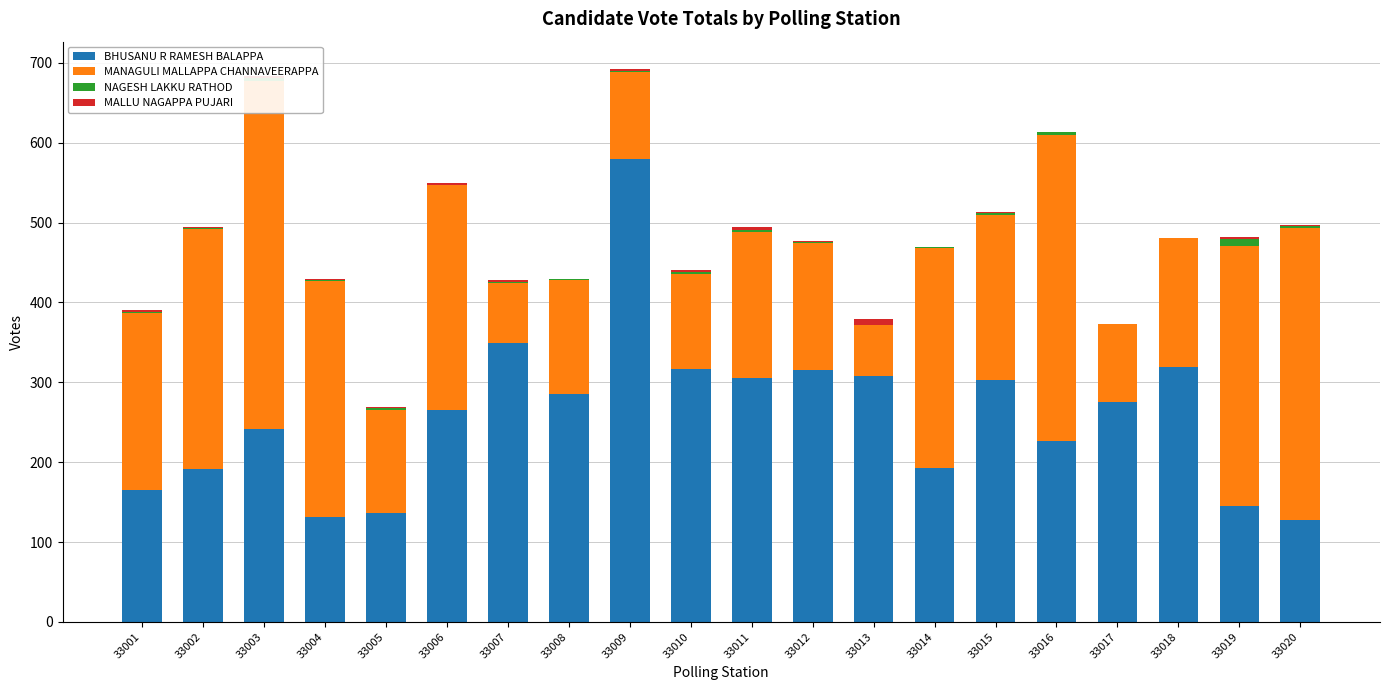

What is the value of the BHUSANU R RAMESH BALAPPA bar at the 10th from the left?

317